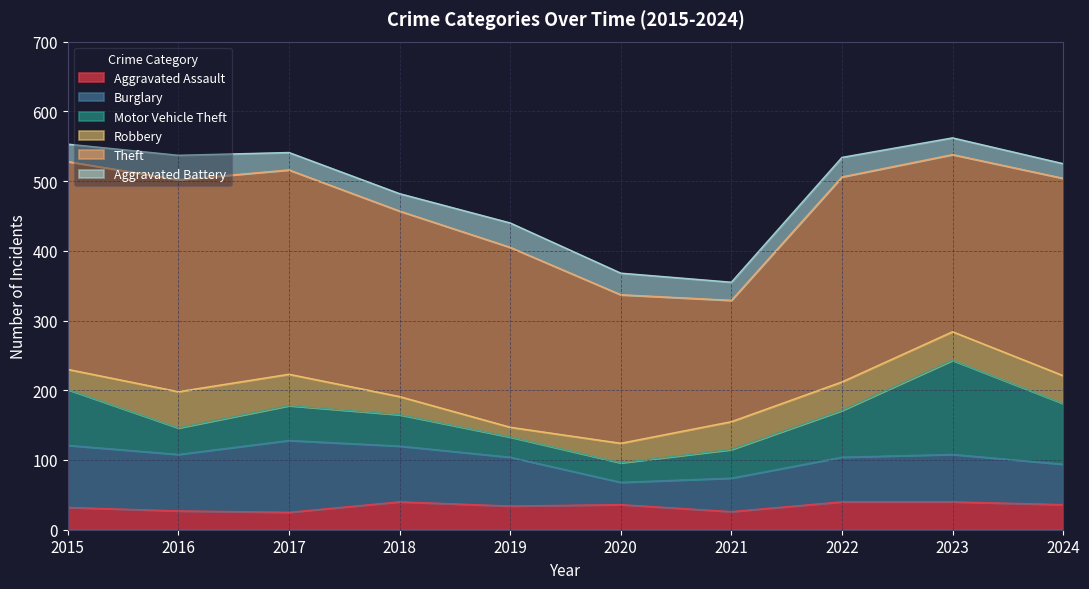

At which label does Motor Vehicle Theft first exceed 50?

2015